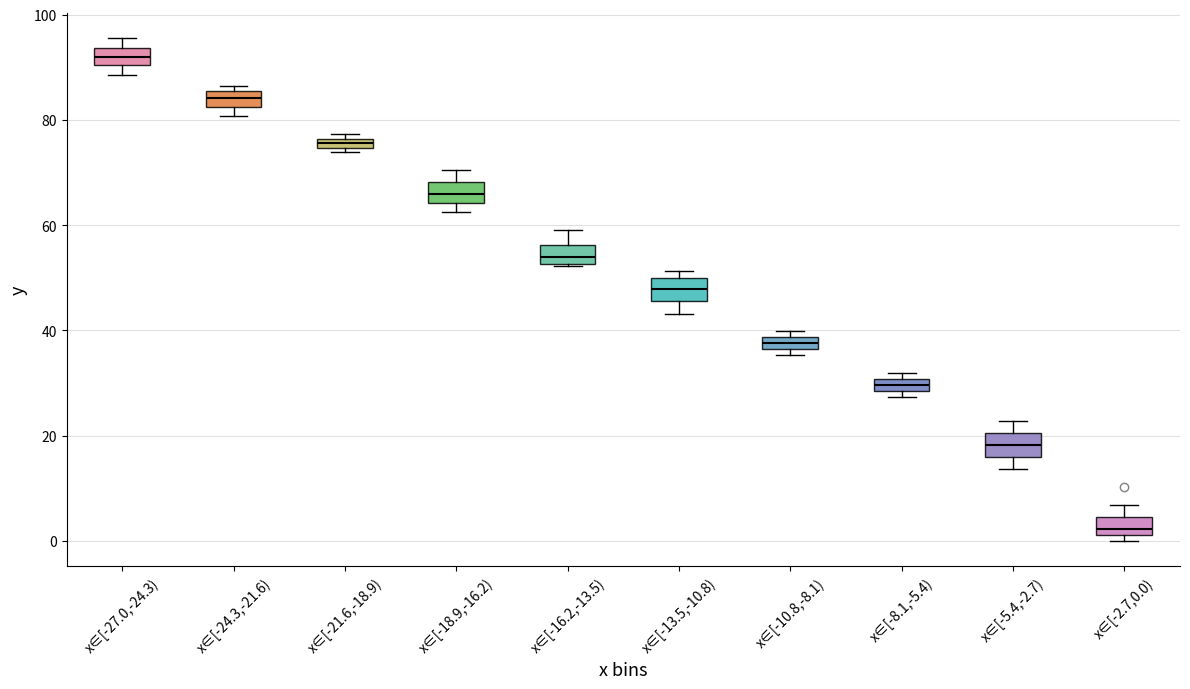

Where is the upper edge of the box for x∈[-24.3,-21.6) on the y-axis? The values are not printed on the chart, so give them approximately, as read against the axis.

86